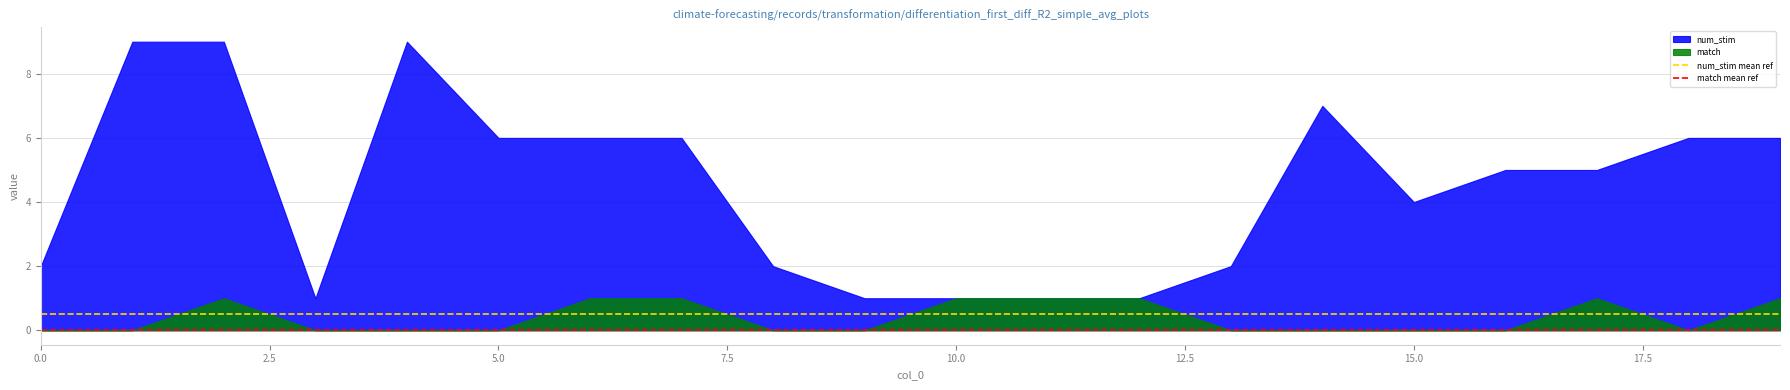

What is the lowest value of the num_stim mean ref series?

0.5